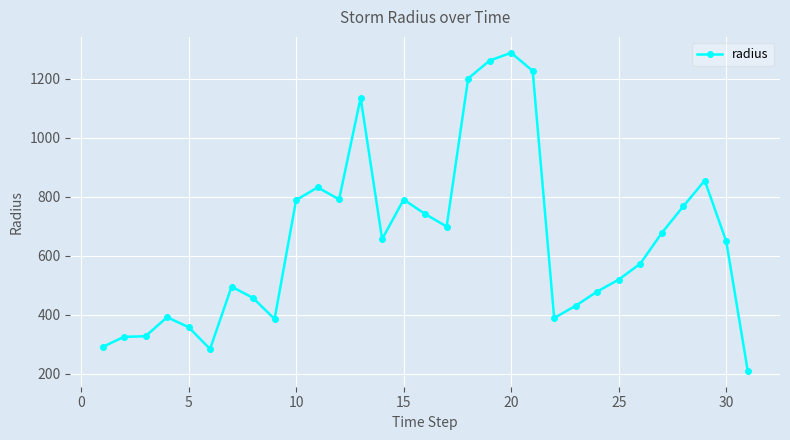

What is the average value?

654.3